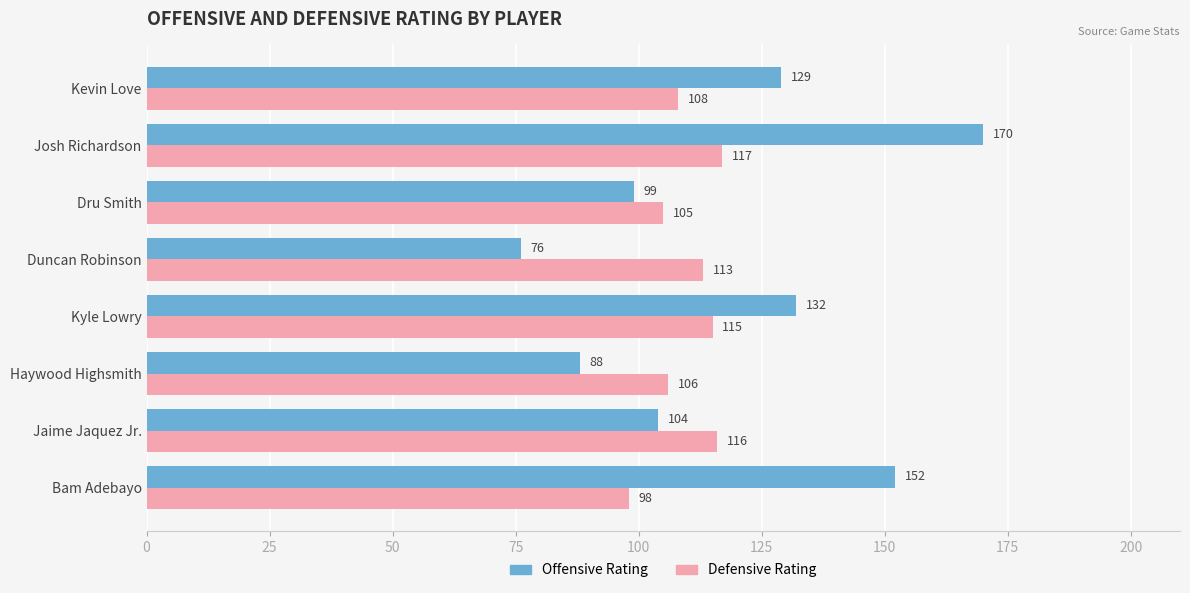

Between Dru Smith and Kevin Love, which series saw the biggest shift?

Offensive Rating